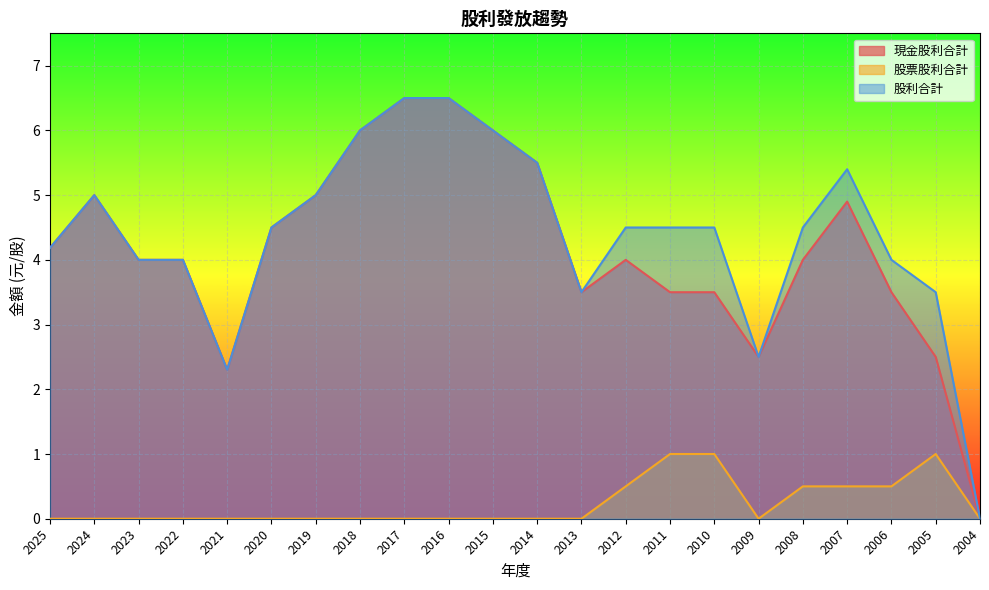

The 股票股利合計 series shows 0.0 at 2017. True or false?

True